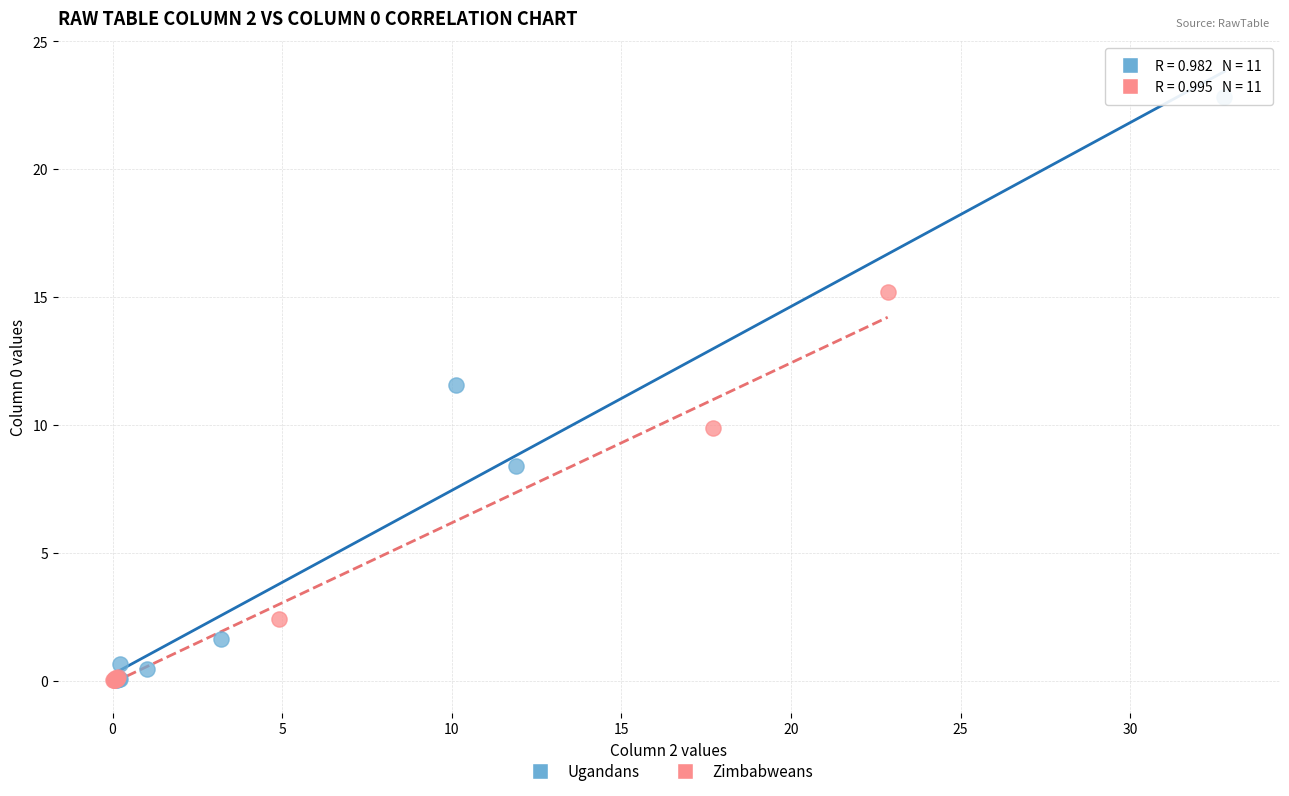

Which series reaches the maximum Y coordinate?

Ugandans